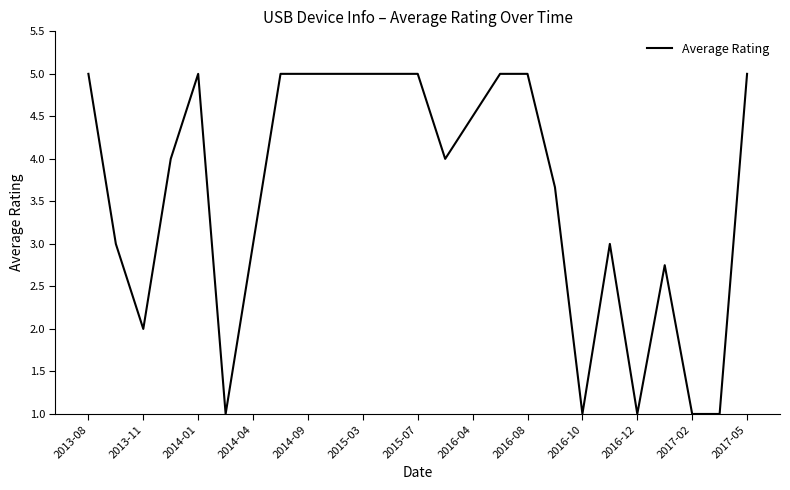

What is the smallest value displayed?

1.0